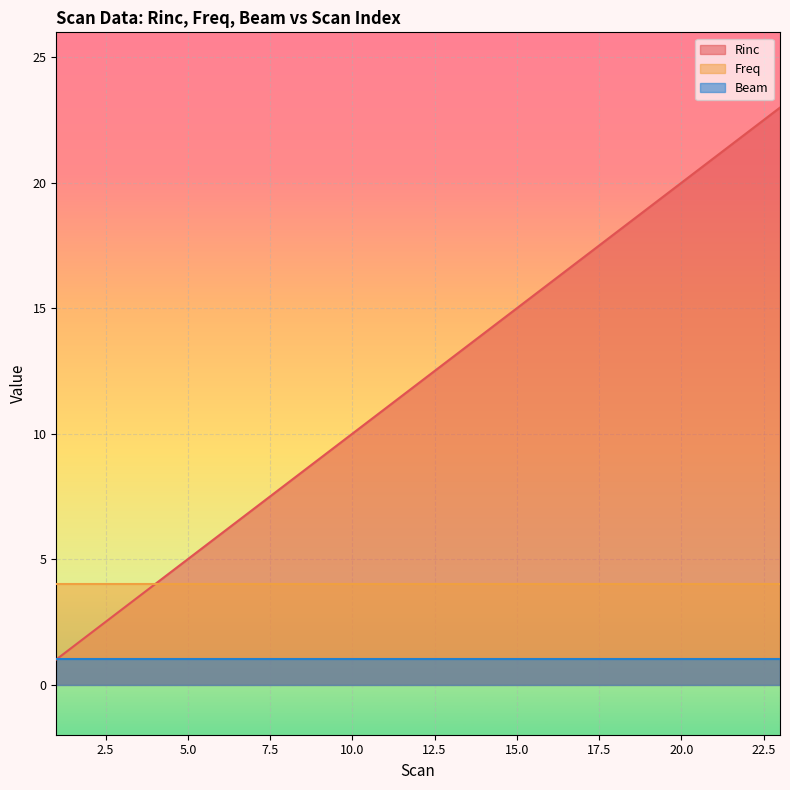

Which category has the highest value across all series?

23